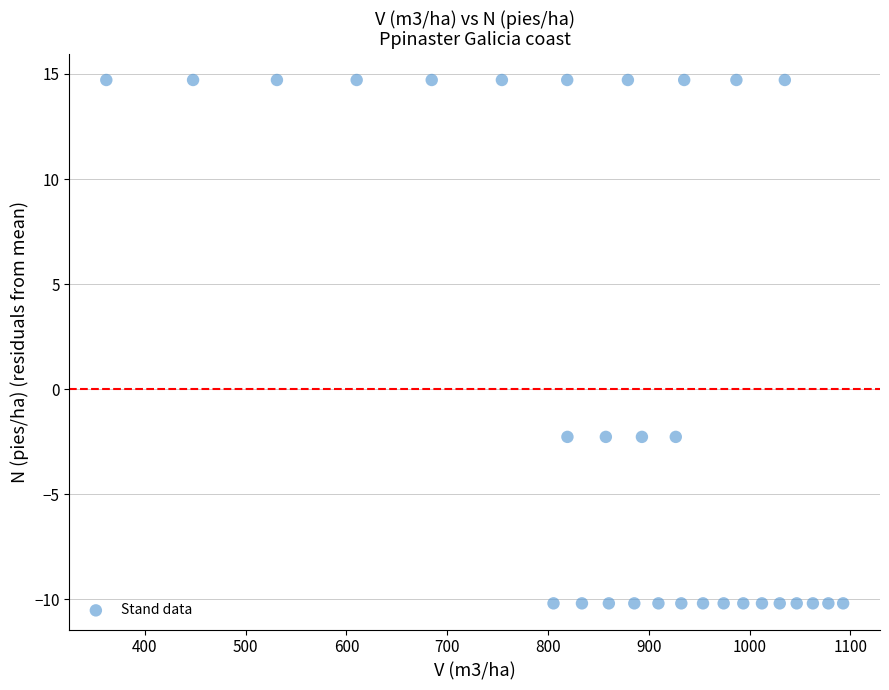

What is the range of X values (max minus min)?

731.0